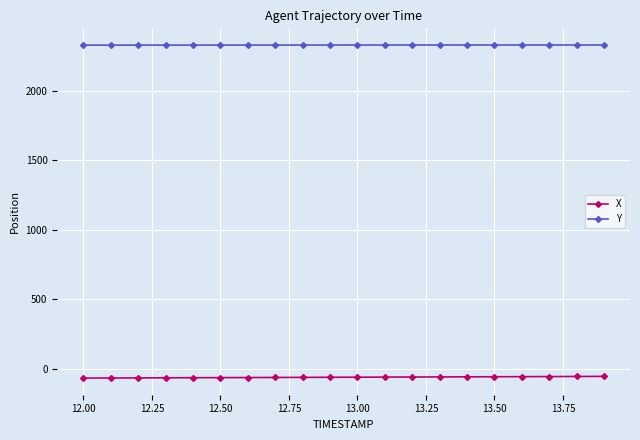

What is the sum of all X values?

-1215.7